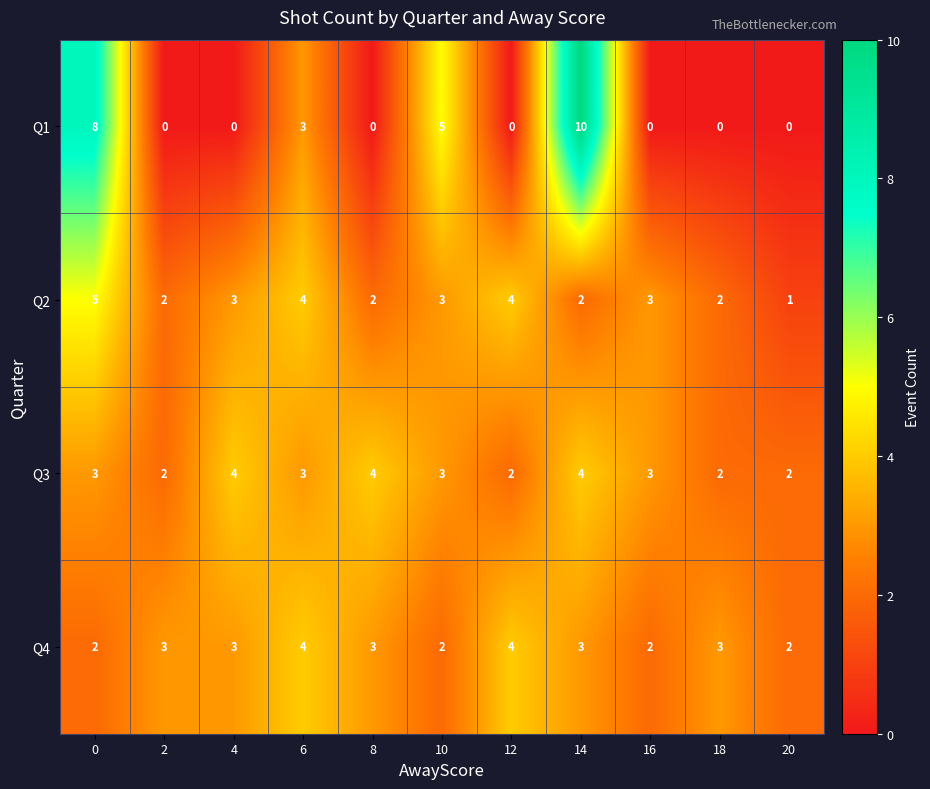

Which category has the highest value across all series?

14